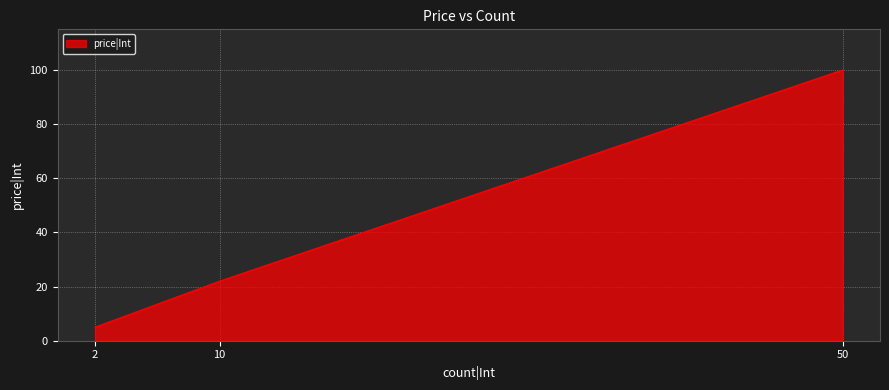

What is the average value?

42